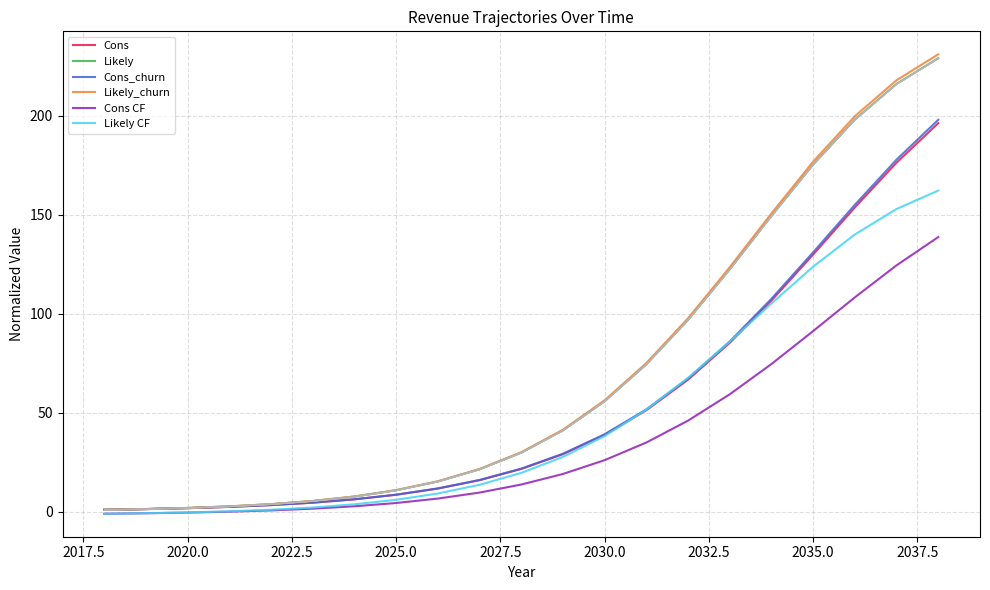

True or false: Likely has more than 1 interior local peaks.

False